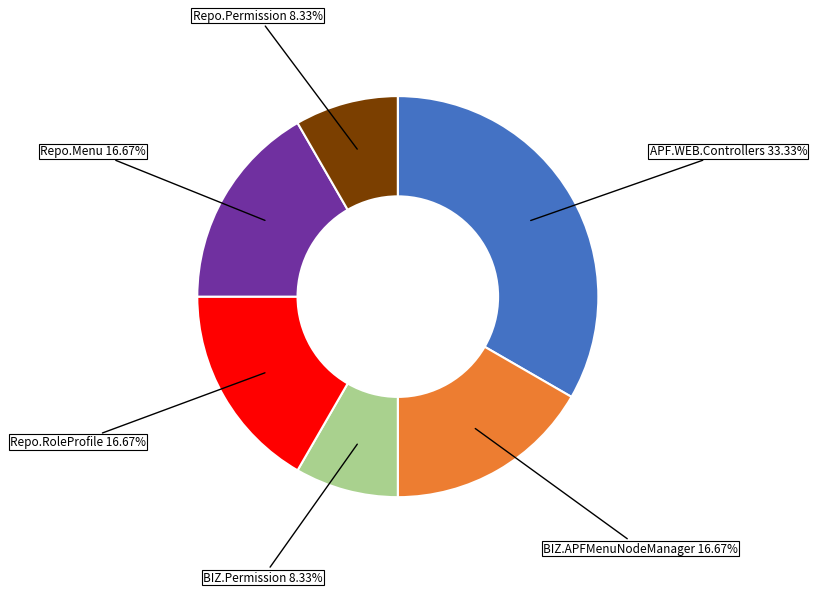

Does any single category account for the majority?

No